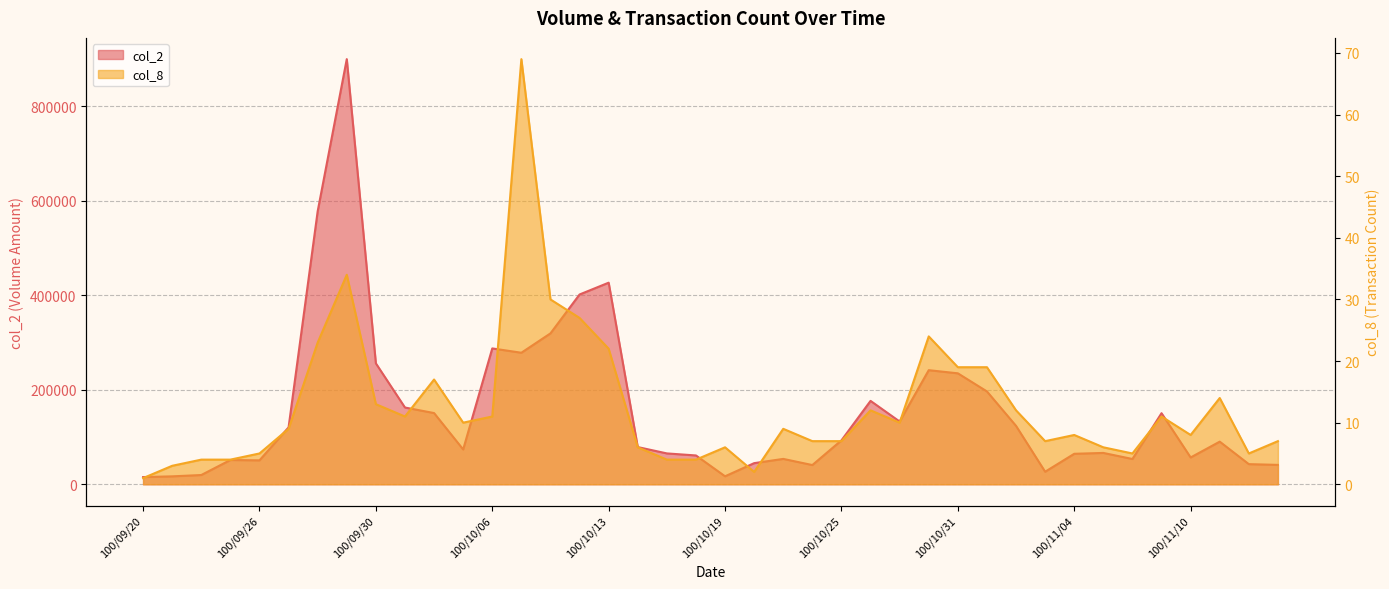

True or false: col_2 and col_8 intersect in this chart.

False